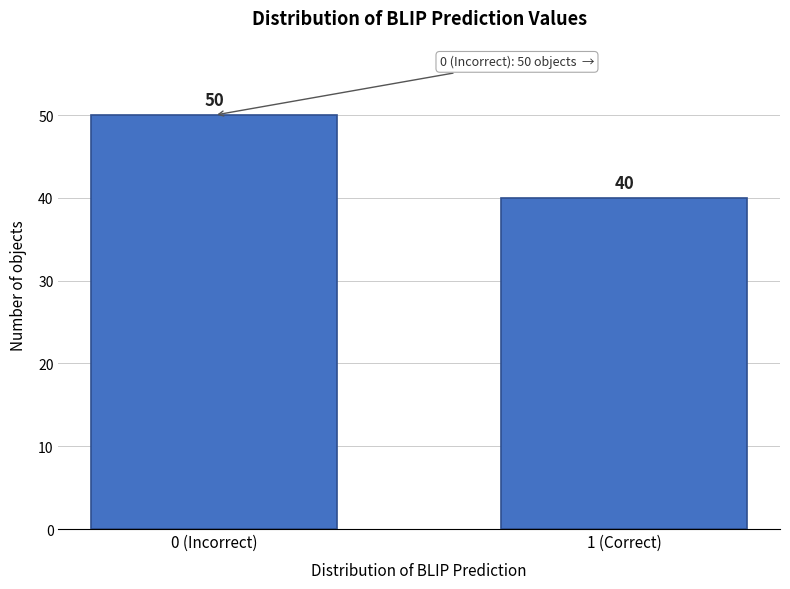

Reading left to right, what are all the values shown in this chart?

0 (Incorrect)=50	1 (Correct)=40